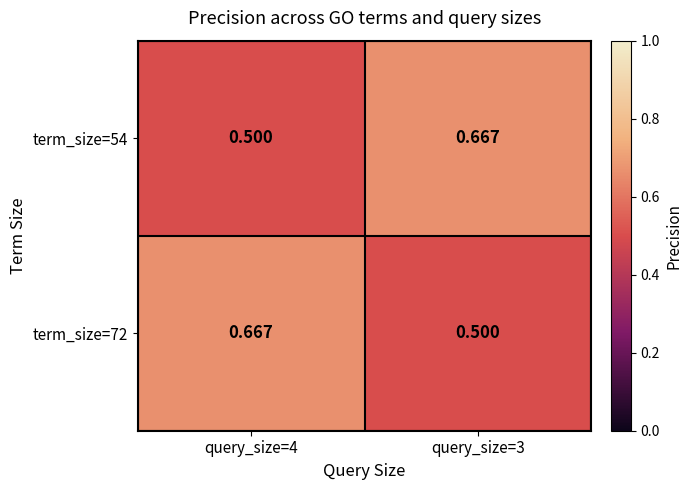

Reading left to right, extract all data points from this chart.

term_size=54: query_size=4=0.5	query_size=3=0.7
term_size=72: query_size=4=0.7	query_size=3=0.5